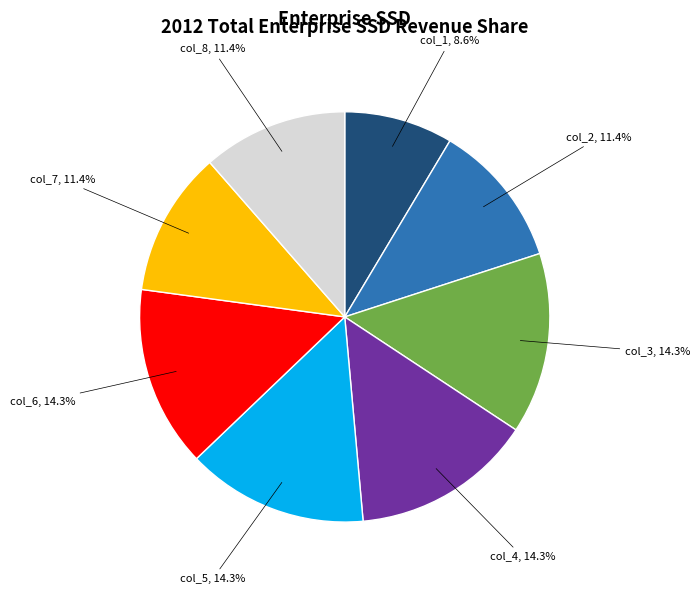

Count the number of slices in the pie.

8